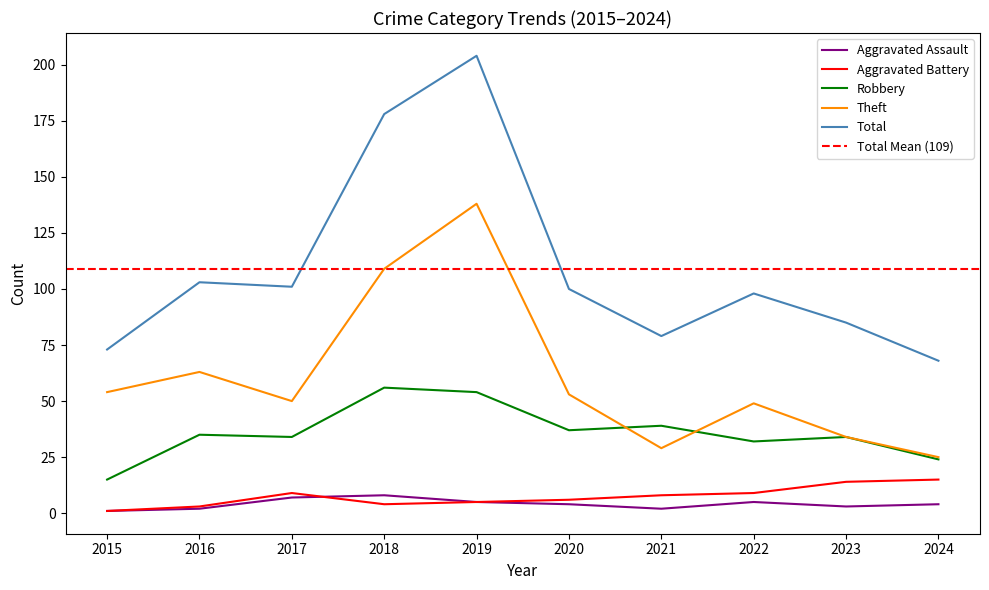

What is the minimum value for Aggravated Battery?

1